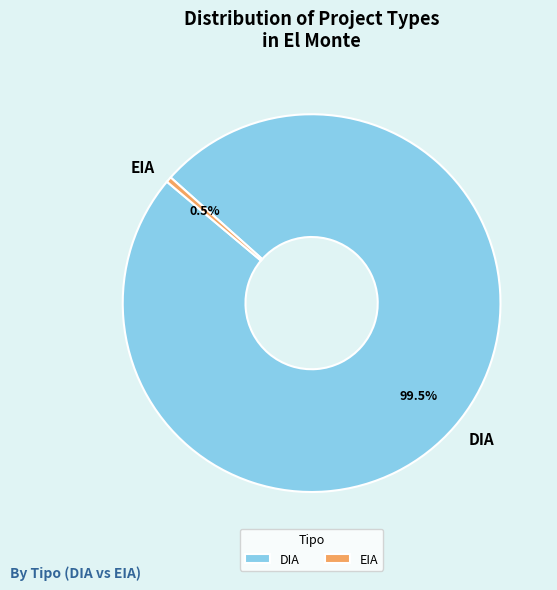

Approximately how many times larger is the value at EIA compared to DIA?

0.0